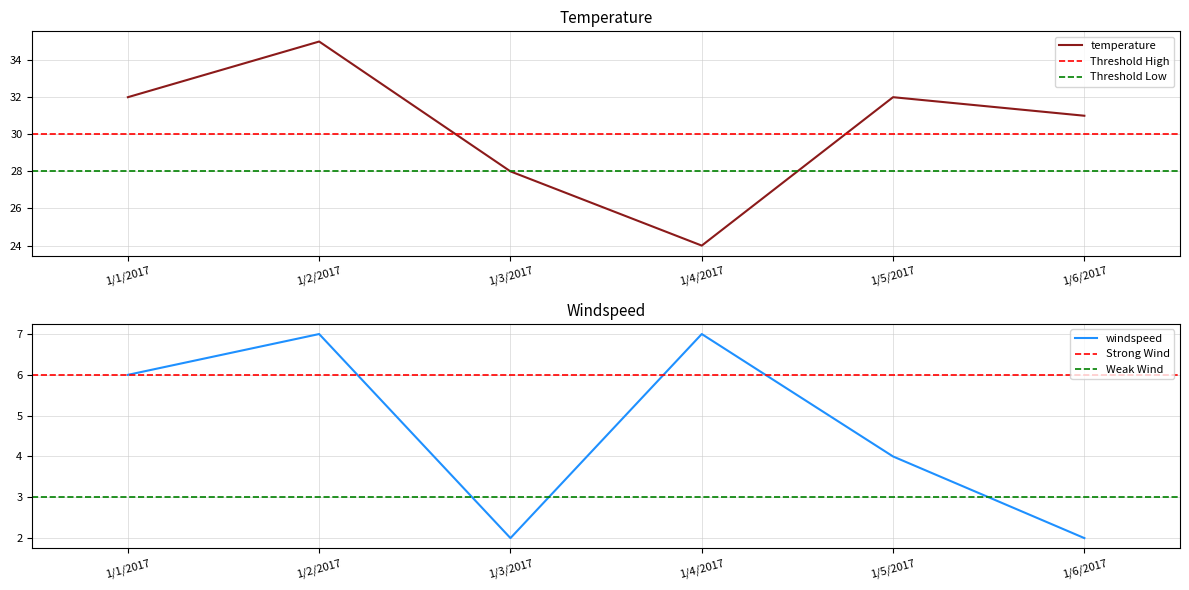

What value does the temperature series have at 1/4/2017, to the nearest 10?

20